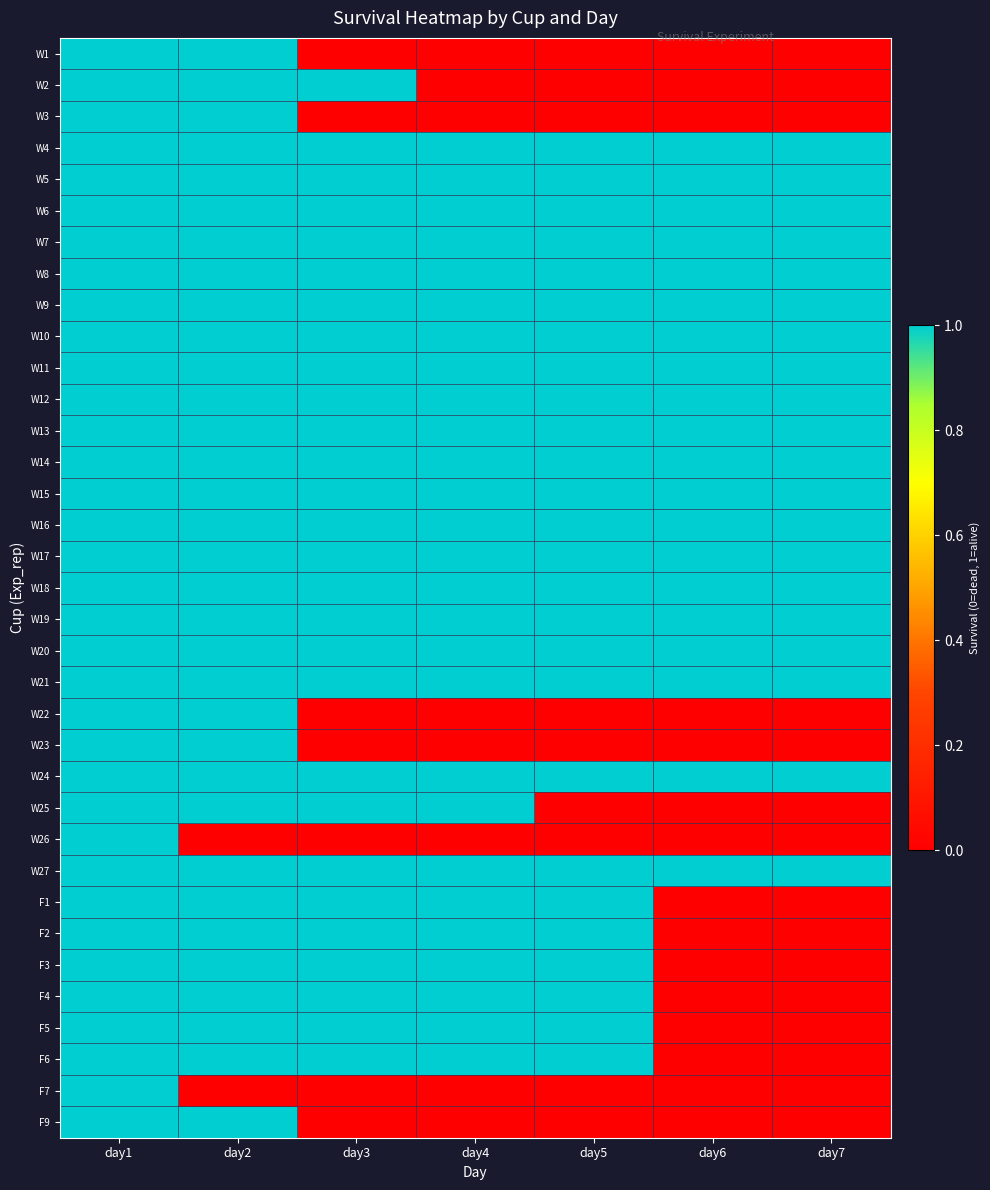

Reading left to right, transcribe all the data shown in this chart.

W1: day1=1	day2=1	day3=0	day4=0	day5=0	day6=0	day7=0
W2: day1=1	day2=1	day3=1	day4=0	day5=0	day6=0	day7=0
W3: day1=1	day2=1	day3=0	day4=0	day5=0	day6=0	day7=0
W4: day1=1	day2=1	day3=1	day4=1	day5=1	day6=1	day7=1
W5: day1=1	day2=1	day3=1	day4=1	day5=1	day6=1	day7=1
W6: day1=1	day2=1	day3=1	day4=1	day5=1	day6=1	day7=1
W7: day1=1	day2=1	day3=1	day4=1	day5=1	day6=1	day7=1
W8: day1=1	day2=1	day3=1	day4=1	day5=1	day6=1	day7=1
W9: day1=1	day2=1	day3=1	day4=1	day5=1	day6=1	day7=1
W10: day1=1	day2=1	day3=1	day4=1	day5=1	day6=1	day7=1
W11: day1=1	day2=1	day3=1	day4=1	day5=1	day6=1	day7=1
W12: day1=1	day2=1	day3=1	day4=1	day5=1	day6=1	day7=1
W13: day1=1	day2=1	day3=1	day4=1	day5=1	day6=1	day7=1
W14: day1=1	day2=1	day3=1	day4=1	day5=1	day6=1	day7=1
W15: day1=1	day2=1	day3=1	day4=1	day5=1	day6=1	day7=1
W16: day1=1	day2=1	day3=1	day4=1	day5=1	day6=1	day7=1
W17: day1=1	day2=1	day3=1	day4=1	day5=1	day6=1	day7=1
W18: day1=1	day2=1	day3=1	day4=1	day5=1	day6=1	day7=1
W19: day1=1	day2=1	day3=1	day4=1	day5=1	day6=1	day7=1
W20: day1=1	day2=1	day3=1	day4=1	day5=1	day6=1	day7=1
W21: day1=1	day2=1	day3=1	day4=1	day5=1	day6=1	day7=1
W22: day1=1	day2=1	day3=0	day4=0	day5=0	day6=0	day7=0
W23: day1=1	day2=1	day3=0	day4=0	day5=0	day6=0	day7=0
W24: day1=1	day2=1	day3=1	day4=1	day5=1	day6=1	day7=1
W25: day1=1	day2=1	day3=1	day4=1	day5=0	day6=0	day7=0
W26: day1=1	day2=0	day3=0	day4=0	day5=0	day6=0	day7=0
W27: day1=1	day2=1	day3=1	day4=1	day5=1	day6=1	day7=1
F1: day1=1	day2=1	day3=1	day4=1	day5=1	day6=0	day7=0
F2: day1=1	day2=1	day3=1	day4=1	day5=1	day6=0	day7=0
F3: day1=1	day2=1	day3=1	day4=1	day5=1	day6=0	day7=0
F4: day1=1	day2=1	day3=1	day4=1	day5=1	day6=0	day7=0
F5: day1=1	day2=1	day3=1	day4=1	day5=1	day6=0	day7=0
F6: day1=1	day2=1	day3=1	day4=1	day5=1	day6=0	day7=0
F7: day1=1	day2=0	day3=0	day4=0	day5=0	day6=0	day7=0
F9: day1=1	day2=1	day3=0	day4=0	day5=0	day6=0	day7=0